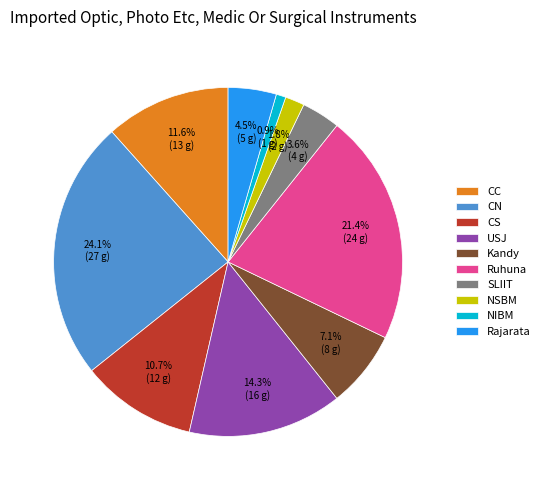

Is SLIIT the majority of the pie?

No